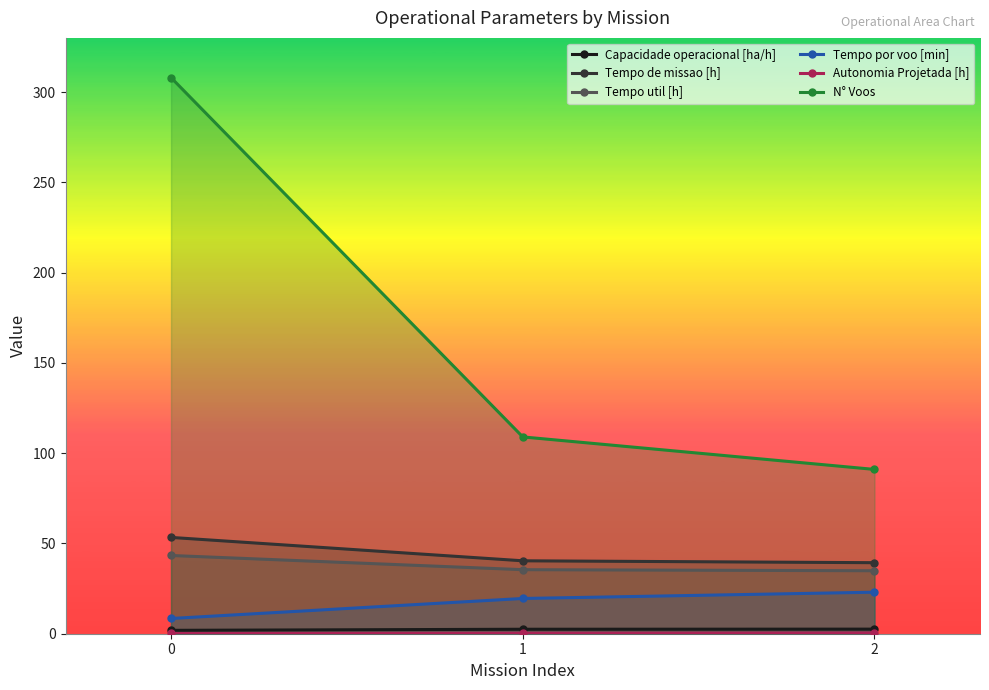

The Tempo util [h] series shows 22.2 at 1. True or false?

False